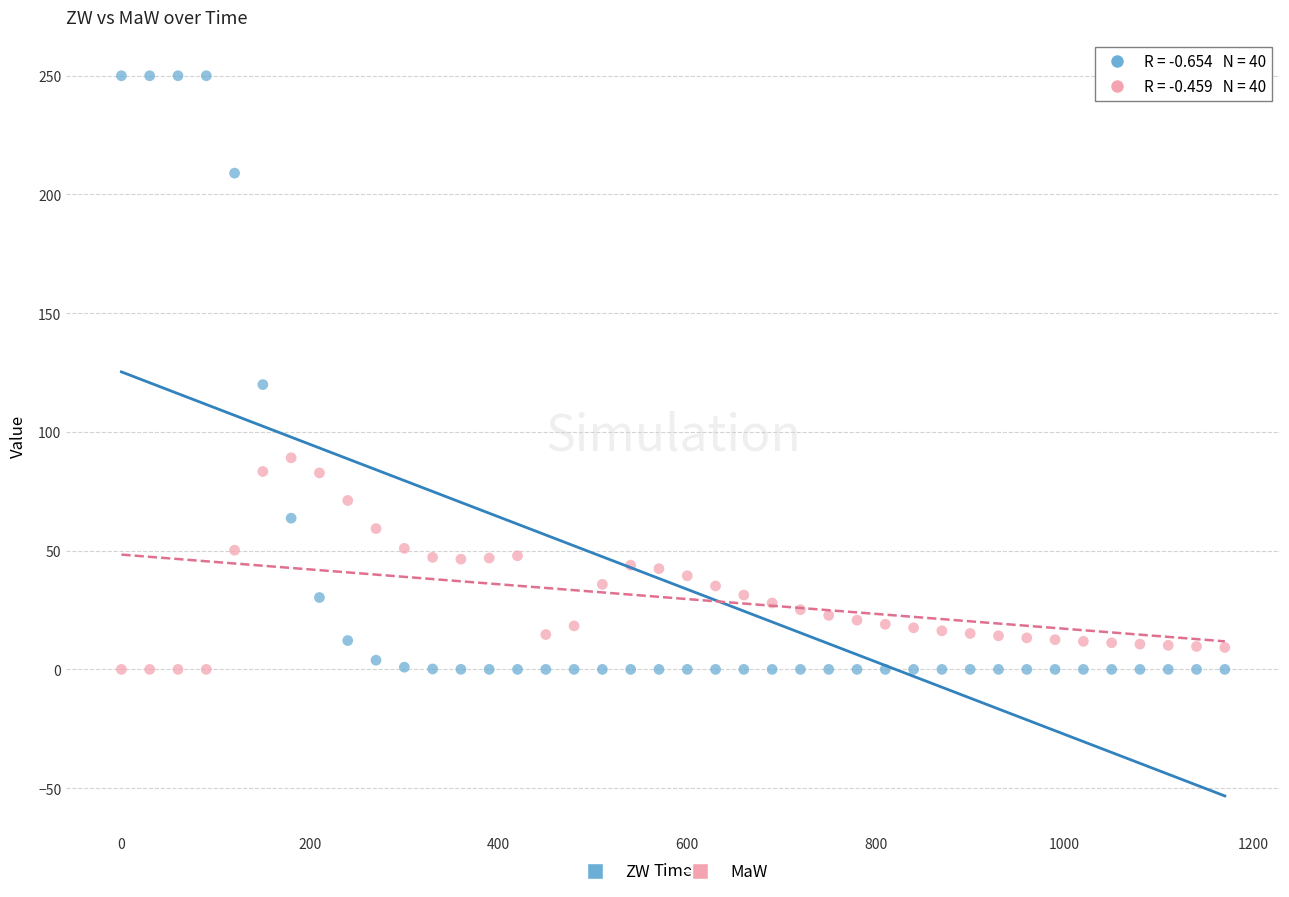

Which series reaches the maximum Y coordinate?

ZW